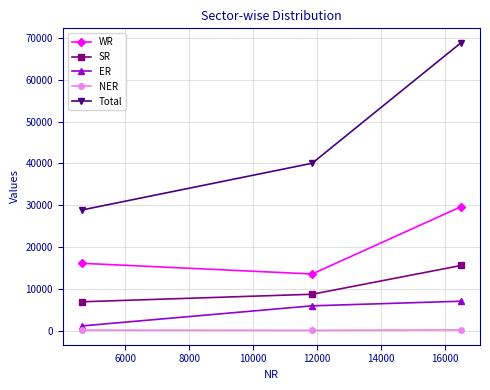

How many categories are shown in the chart?

3